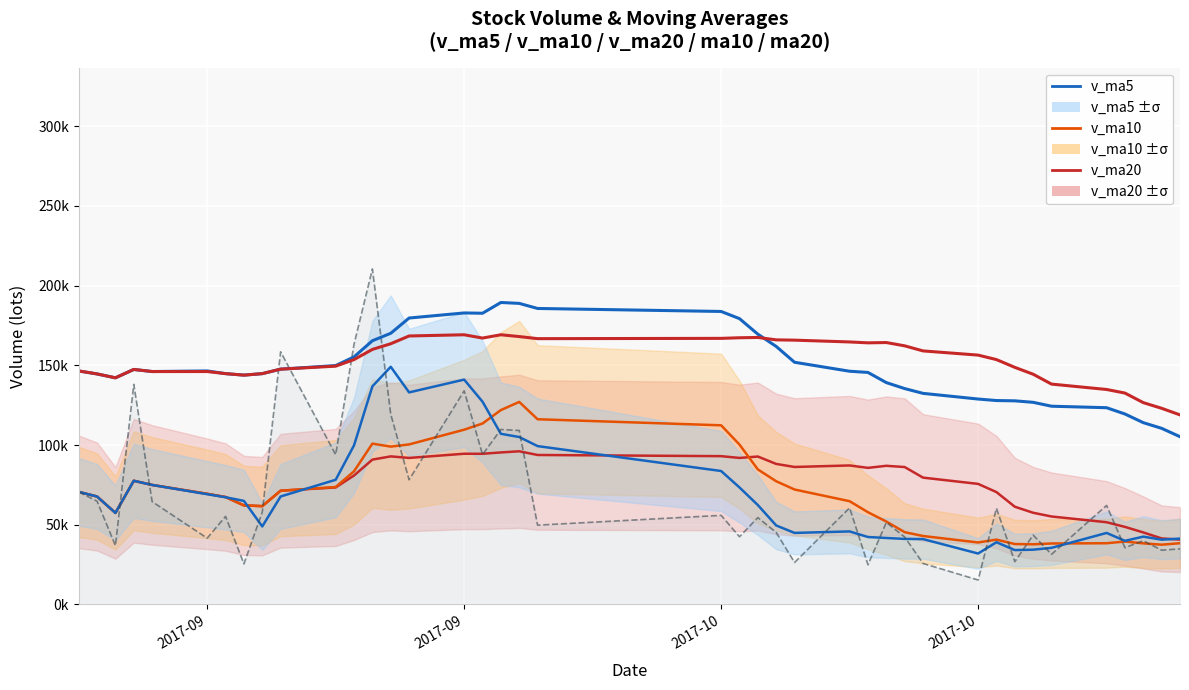

What is the sum of all volume values?

2688949.4